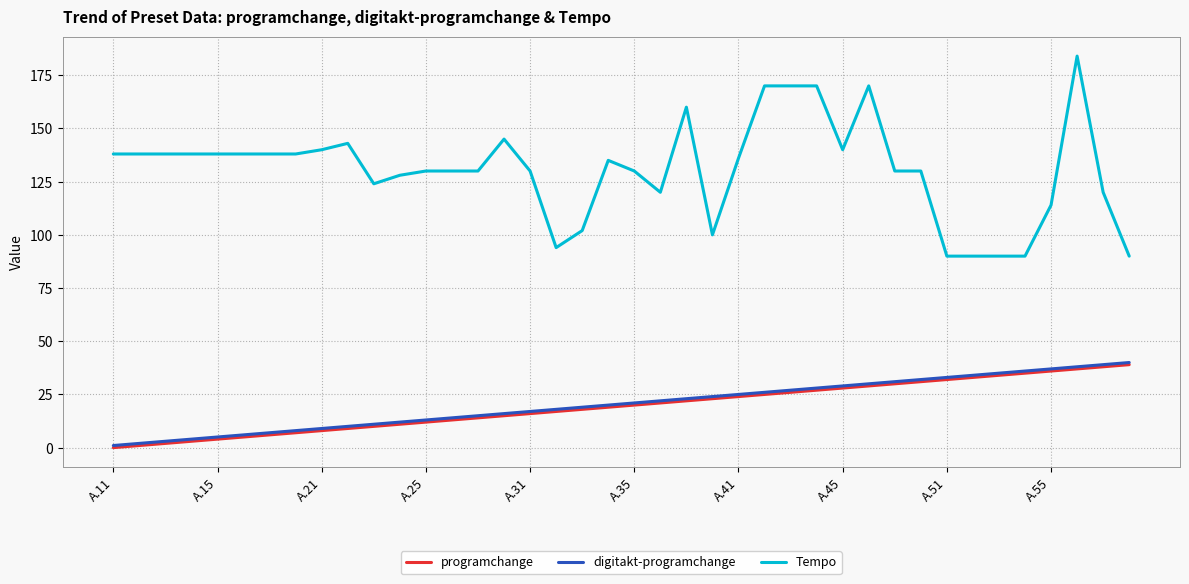

How many lines are shown in the chart?

3